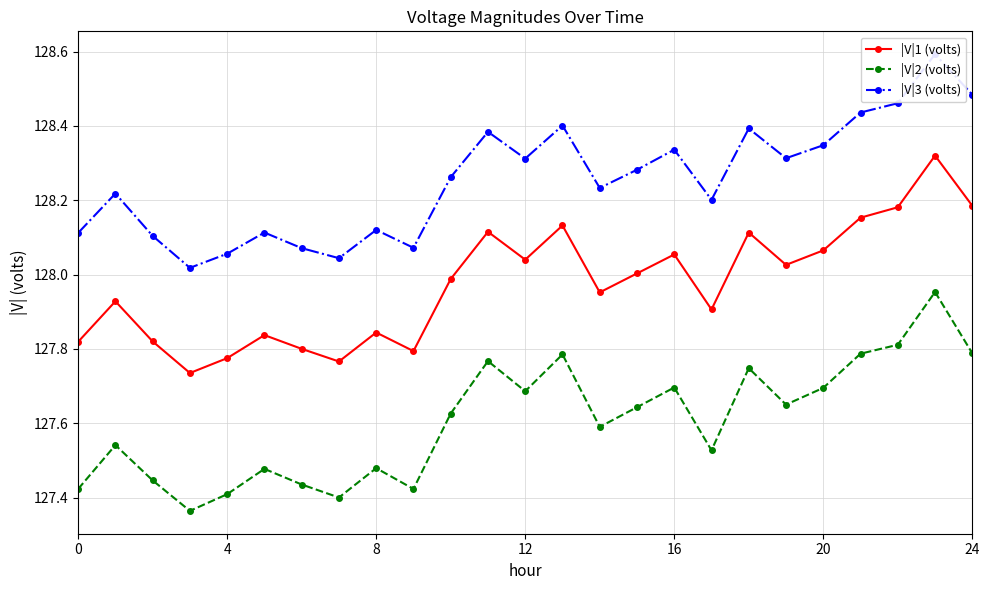

Reading right to left, list all the values displayed in this chart.

|V|1 (volts): 128.2	128.3	128.2	128.2	128.1	128.0	128.1	127.9	128.1	128.0	128.0	128.1	128.0	128.1	128.0	127.8	127.8	127.8	127.8	127.8	127.8	127.7	127.8	127.9	127.8
|V|2 (volts): 127.8	128.0	127.8	127.8	127.7	127.7	127.7	127.5	127.7	127.6	127.6	127.8	127.7	127.8	127.6	127.4	127.5	127.4	127.4	127.5	127.4	127.4	127.4	127.5	127.4
|V|3 (volts): 128.5	128.6	128.5	128.4	128.3	128.3	128.4	128.2	128.3	128.3	128.2	128.4	128.3	128.4	128.3	128.1	128.1	128.0	128.1	128.1	128.1	128.0	128.1	128.2	128.1